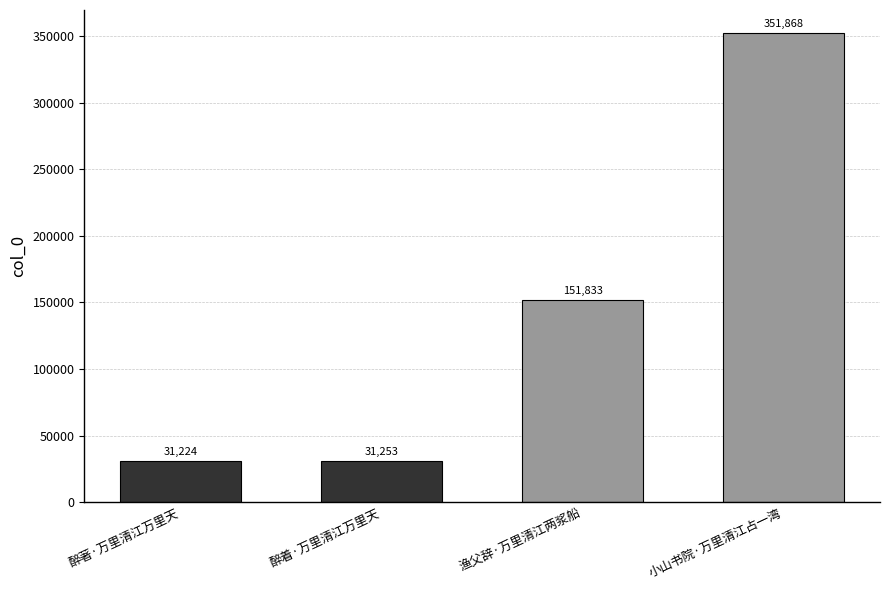

What position from the left is 渔父辞·万里清江两浆船?

3